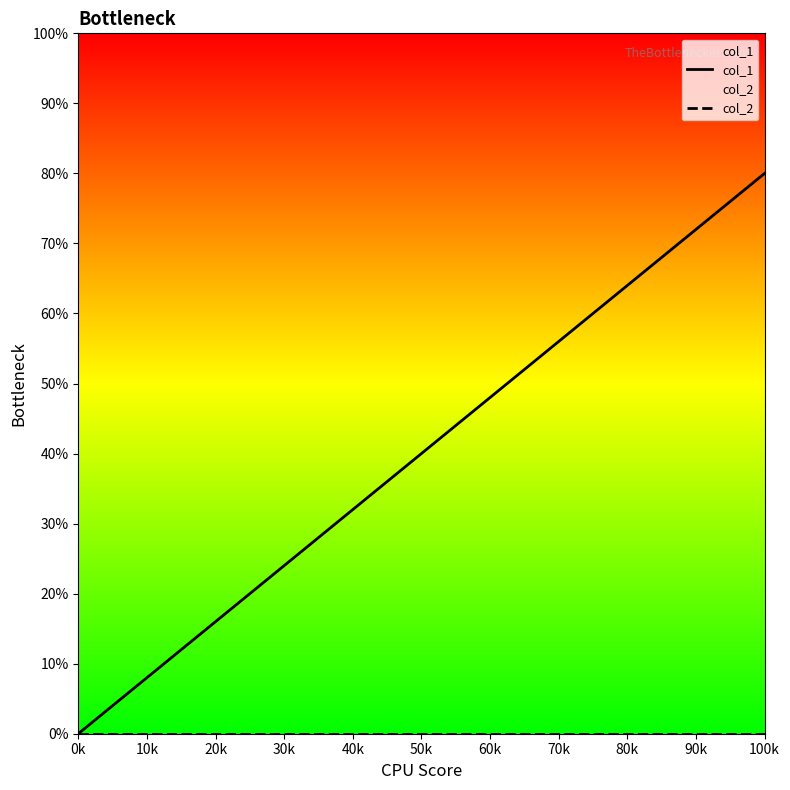

Rank the series by their maximum value, from lowest to highest.

col_2, col_1